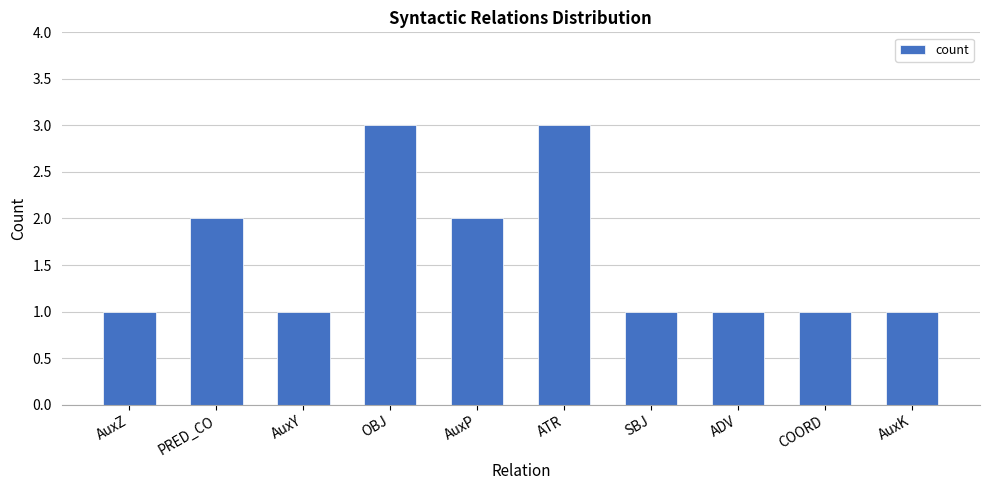

What is the average value?

2